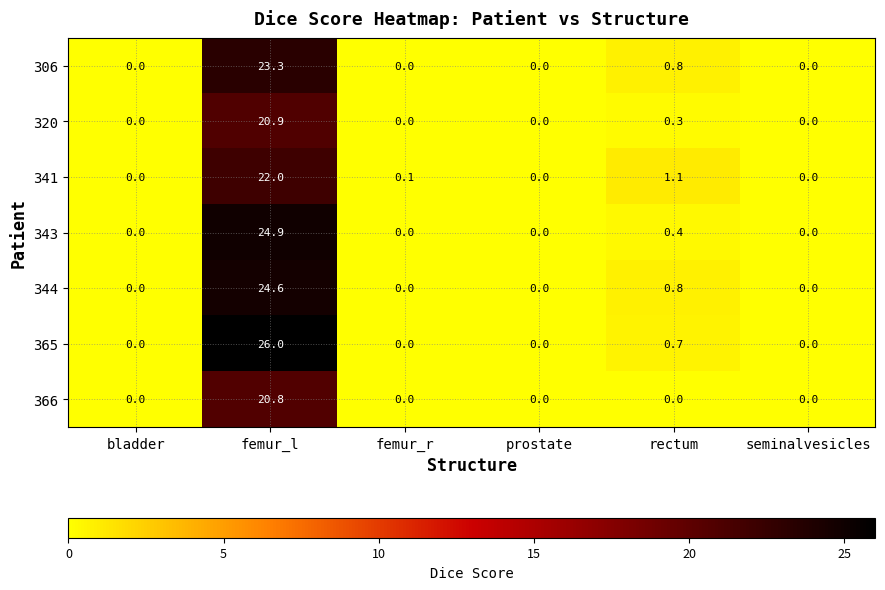

What is the difference between the second highest and minimum values in the 343 series?

0.4